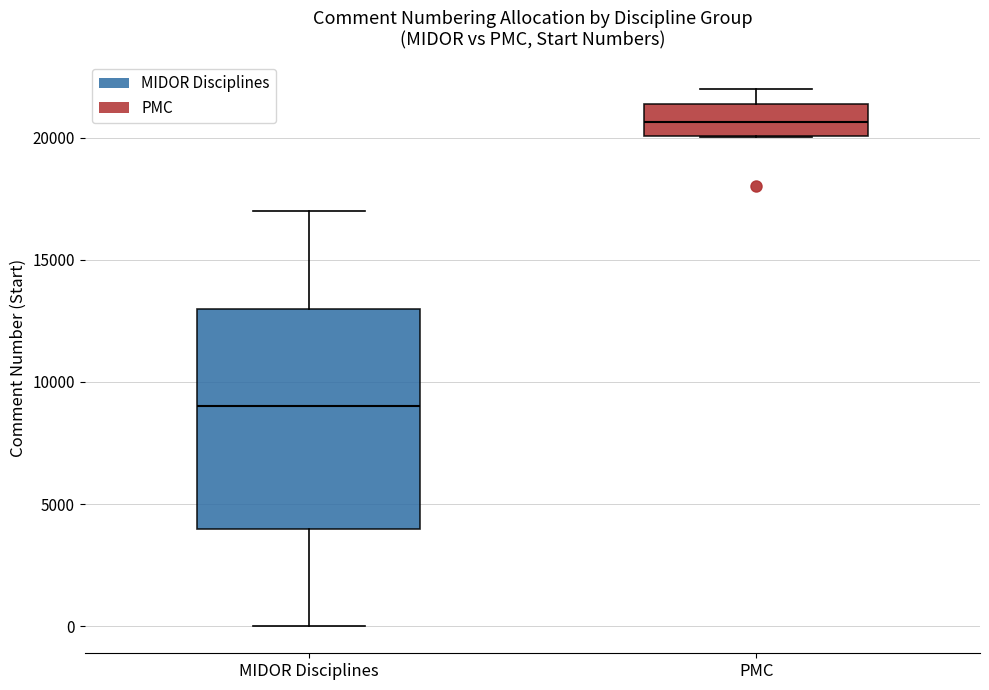

Which box's median line is the highest?

PMC